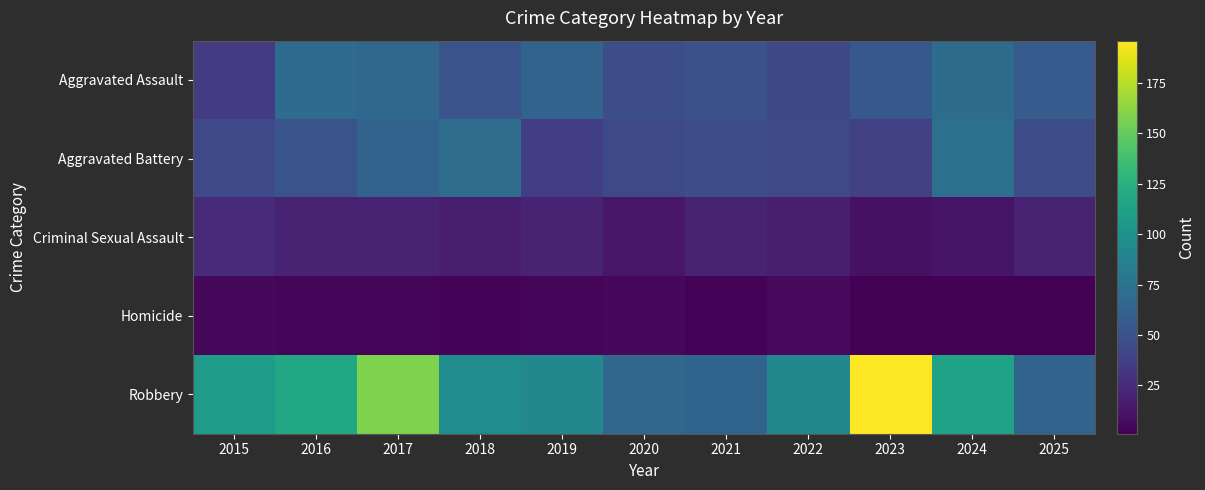

Reading left to right, what are all the values shown in this chart?

Aggravated Assault: 2015=35	2016=69	2017=67	2018=51	2019=63	2020=47	2021=49	2022=43	2023=55	2024=70	2025=57
Aggravated Battery: 2015=44	2016=52	2017=63	2018=71	2019=37	2020=44	2021=47	2022=44	2023=38	2024=73	2025=47
Criminal Sexual Assault: 2015=25	2016=20	2017=20	2018=17	2019=20	2020=13	2021=20	2022=17	2023=10	2024=12	2025=20
Homicide: 2015=5	2016=4	2017=4	2018=3	2019=4	2020=5	2021=3	2022=6	2023=1	2024=2	2025=1
Robbery: 2015=108	2016=117	2017=158	2018=96	2019=91	2020=65	2021=64	2022=92	2023=196	2024=113	2025=63